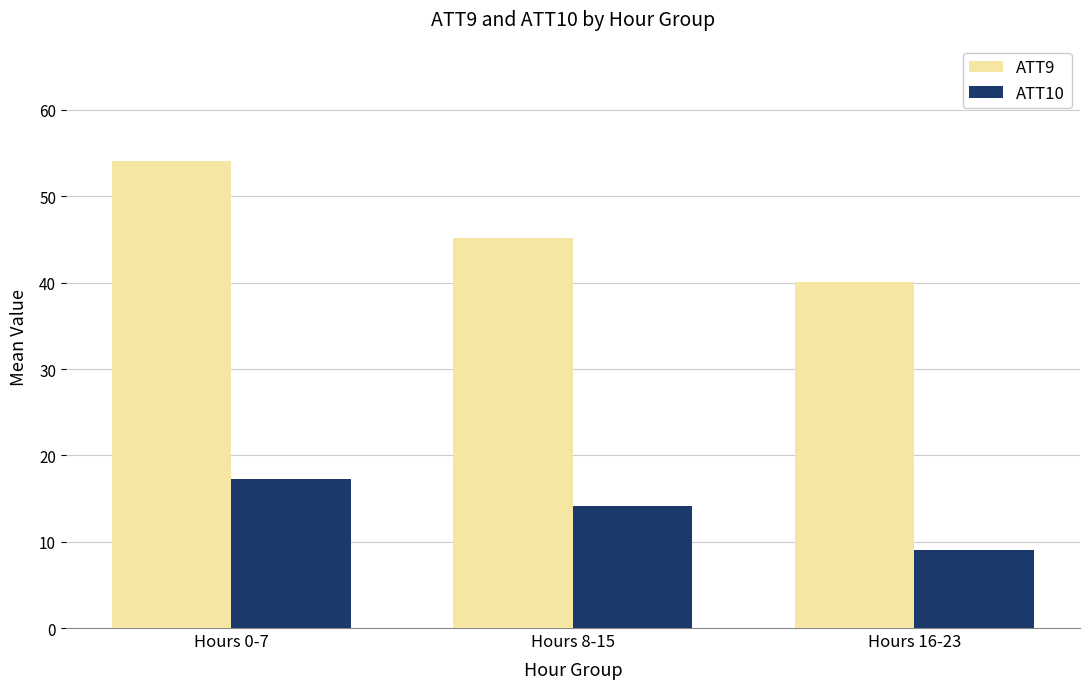

How many groups of bars are there?

3